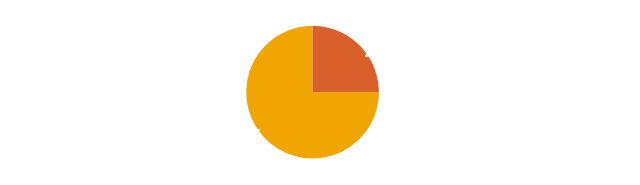

To the nearest percent, what portion does -2.3000000000000003 + x represent?

25%